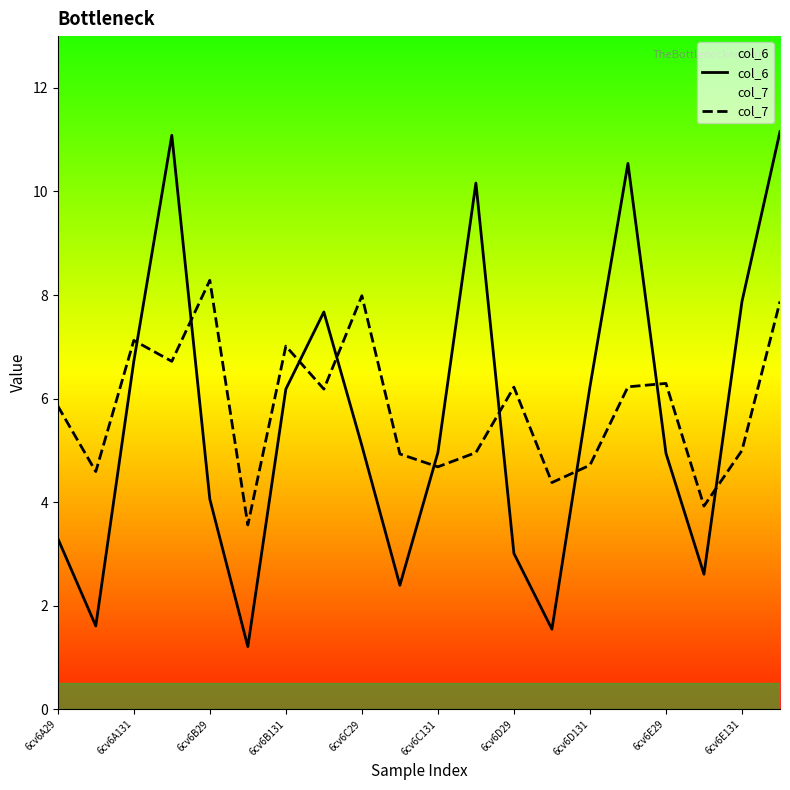

How many intersections are there between col_7 and col_6?

9